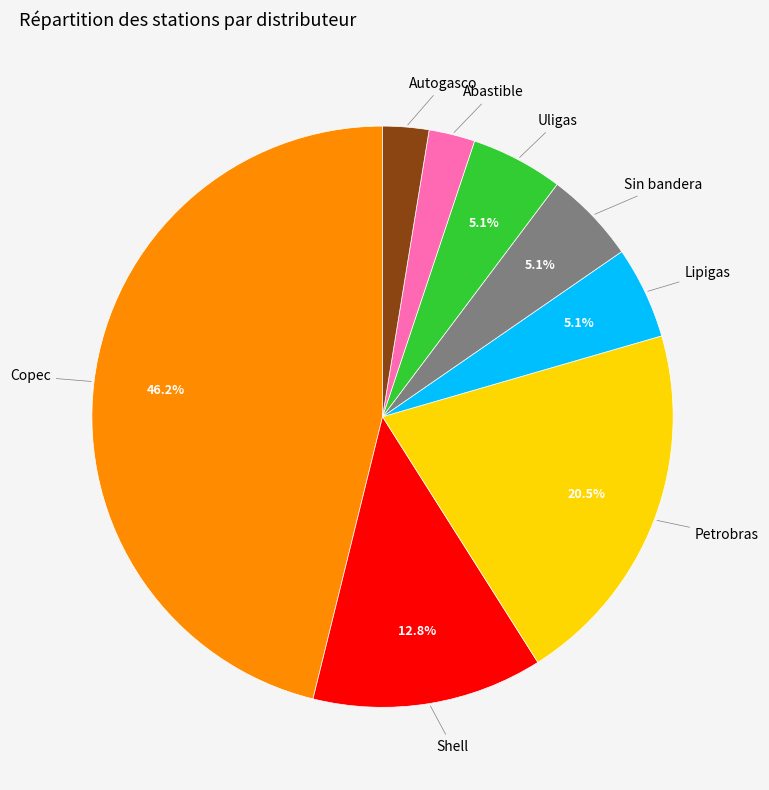

To the nearest percent, what percentage of the pie is Copec?

46%